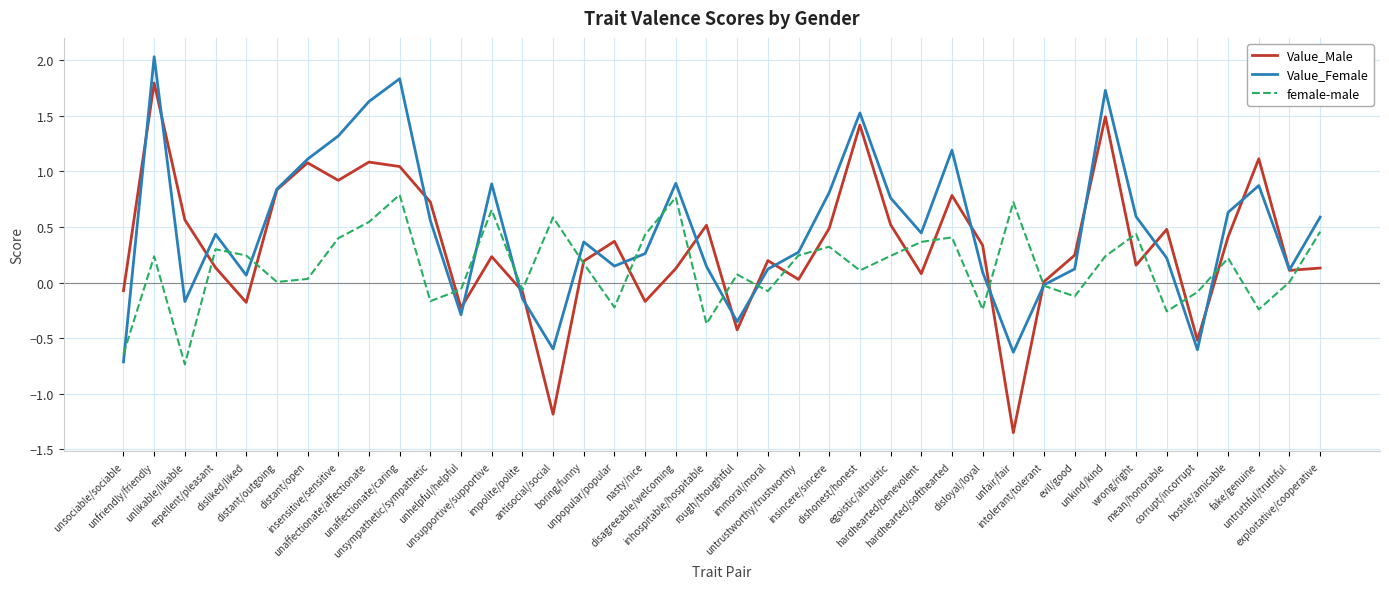

Which series has the largest total across all categories?

Value_Female